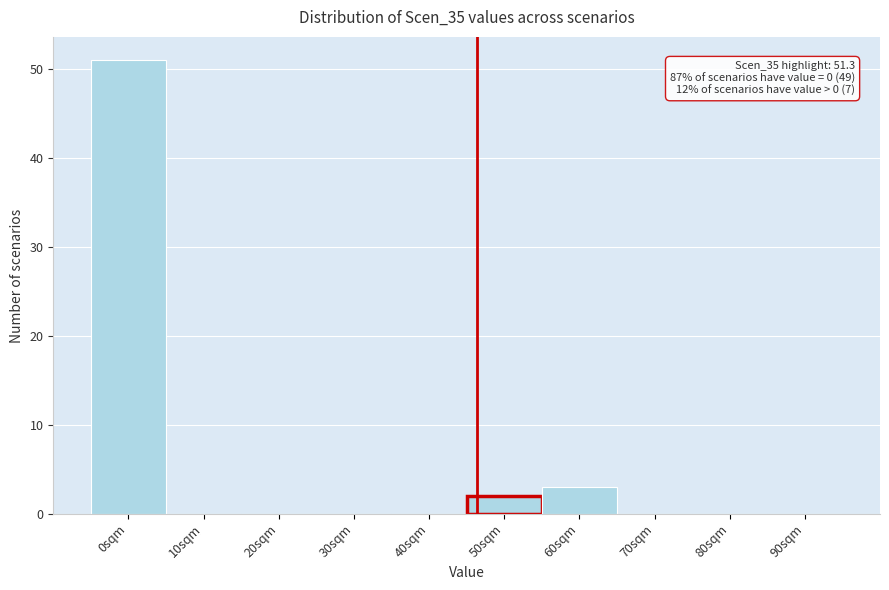

Reading left to right, list all the values displayed in this chart.

0sqm=51	10sqm=0	20sqm=0	30sqm=0	40sqm=0	50sqm=2	60sqm=3	70sqm=0	80sqm=0	90sqm=0